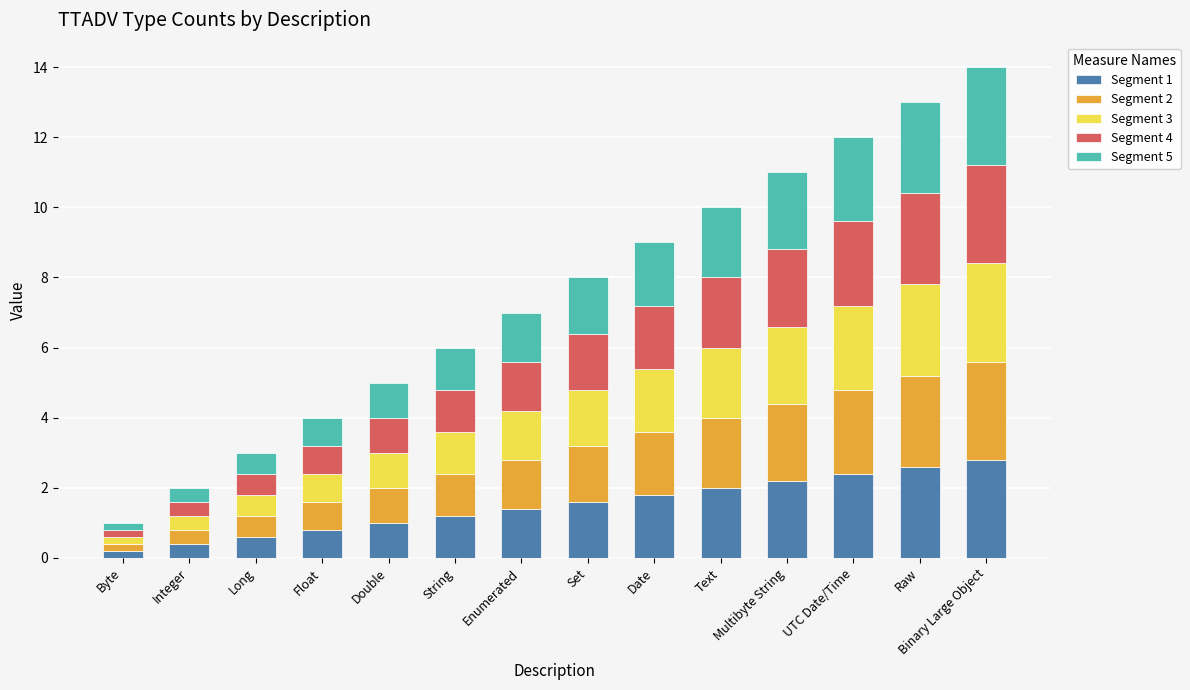

What is the difference between the Segment 1 values at Long and Set?

1.0